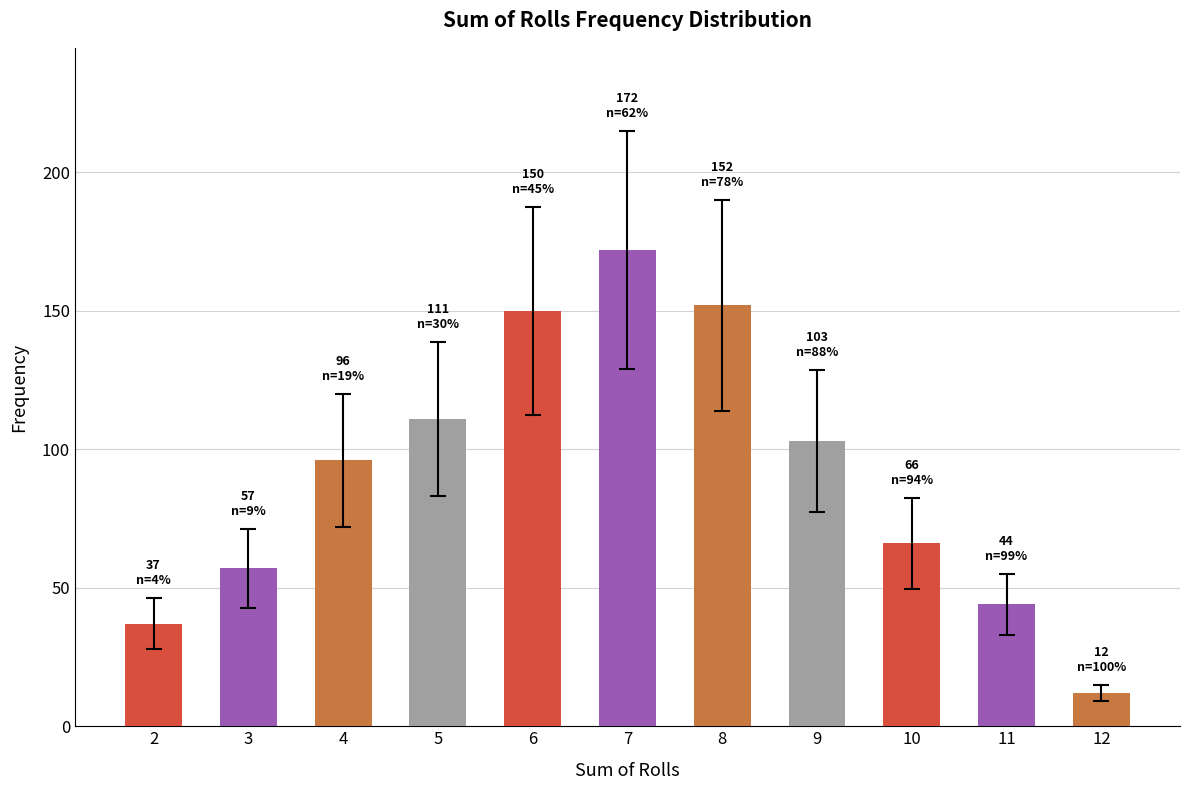

What is the value of the 3rd bar from the left?

96